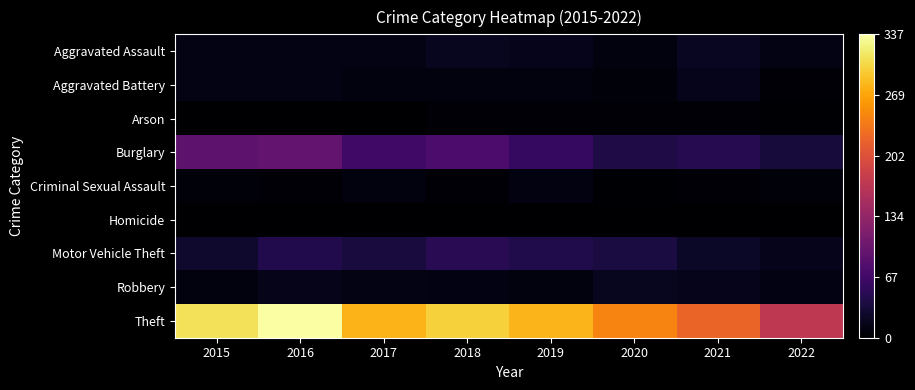

Reading left to right, what are all the values shown in this chart?

Aggravated Assault: 2015=12	2016=13	2017=12	2018=19	2019=16	2020=9	2021=21	2022=12
Aggravated Battery: 2015=13	2016=13	2017=9	2018=8	2019=8	2020=6	2021=17	2022=5
Arson: 2015=1	2016=0	2017=1	2018=4	2019=4	2020=3	2021=4	2022=2
Burglary: 2015=90	2016=96	2017=67	2018=76	2019=58	2020=42	2021=47	2022=35
Criminal Sexual Assault: 2015=6	2016=3	2017=9	2018=4	2019=10	2020=2	2021=5	2022=6
Homicide: 2015=0	2016=1	2017=1	2018=0	2019=0	2020=1	2021=0	2022=0
Motor Vehicle Theft: 2015=27	2016=44	2017=36	2018=50	2019=43	2020=37	2021=23	2022=17
Robbery: 2015=8	2016=15	2017=13	2018=11	2019=9	2020=19	2021=16	2022=11
Theft: 2015=311	2016=337	2017=280	2018=300	2019=281	2020=245	2021=221	2022=172